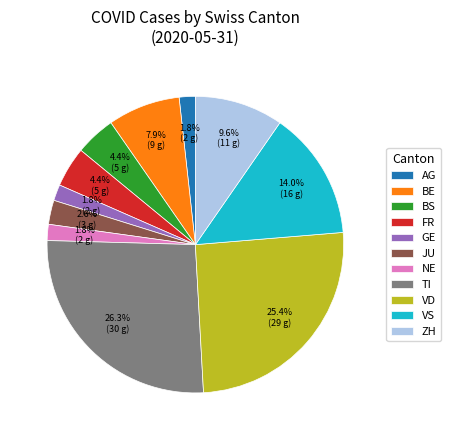

To the nearest percent, what percentage of the pie is NE?

2%